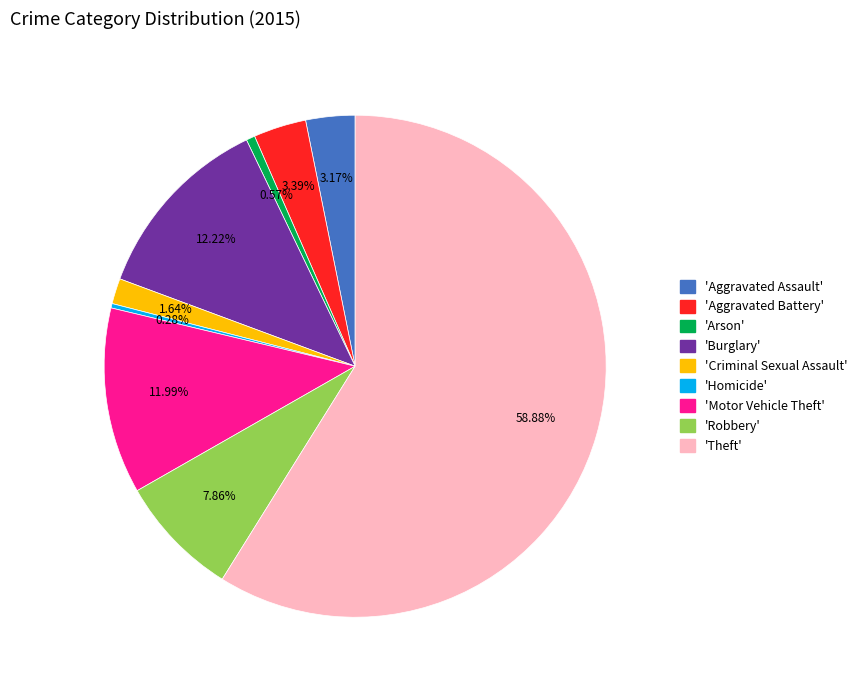

Does any single category account for the majority?

Yes